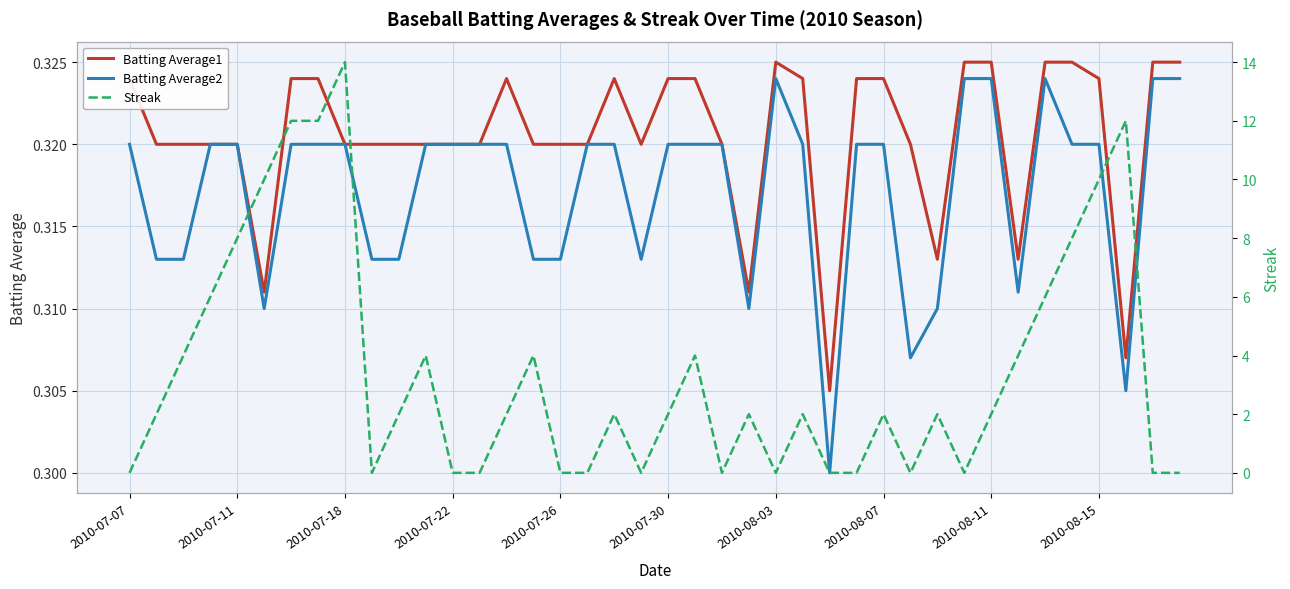

Is the value of Batting Average1 at 24 greater than the value of Streak at 18?

No